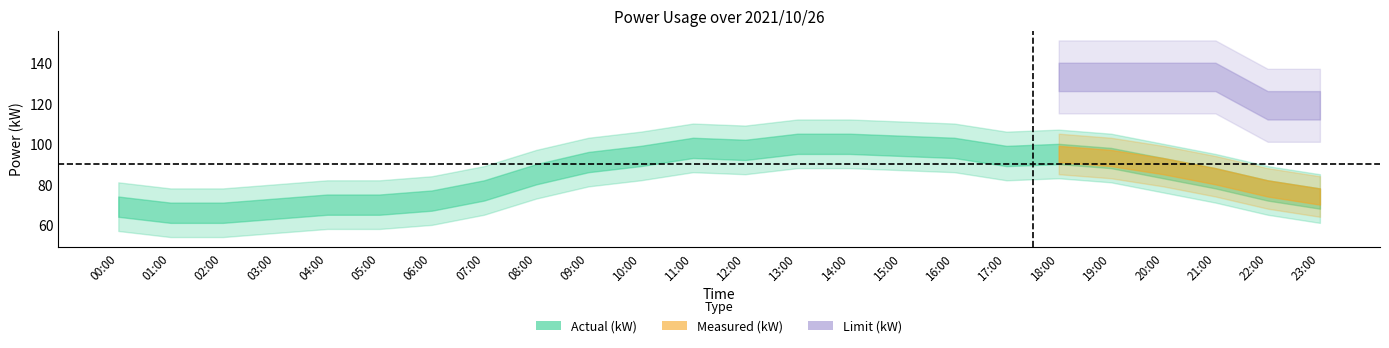

What is the label of the 20th point from the left?

19:00